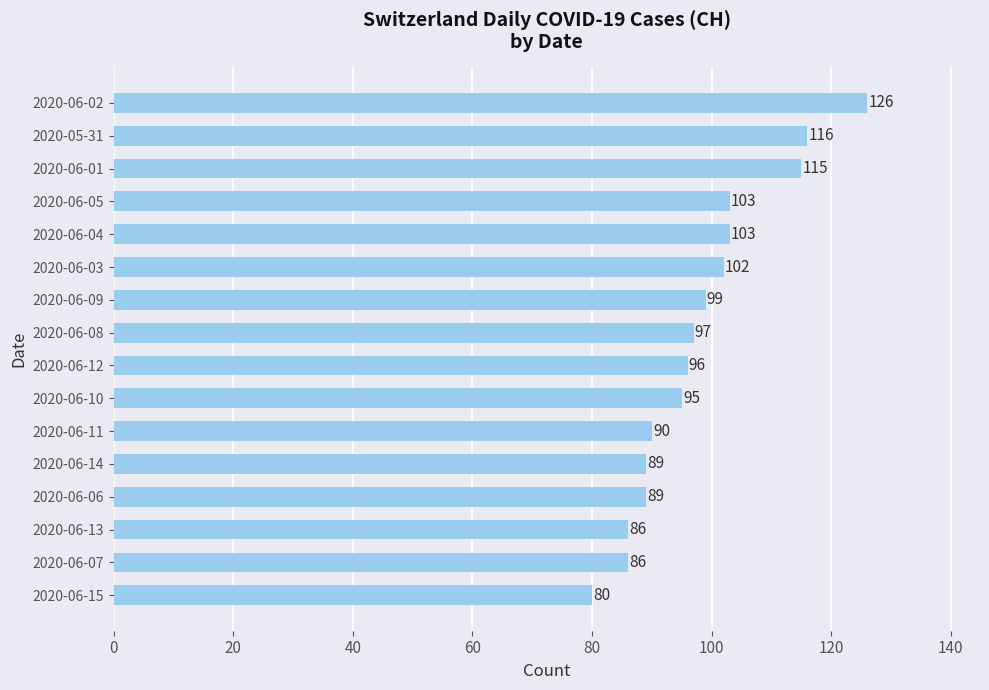

Read the value at 2020-06-15, to the nearest 5.

80